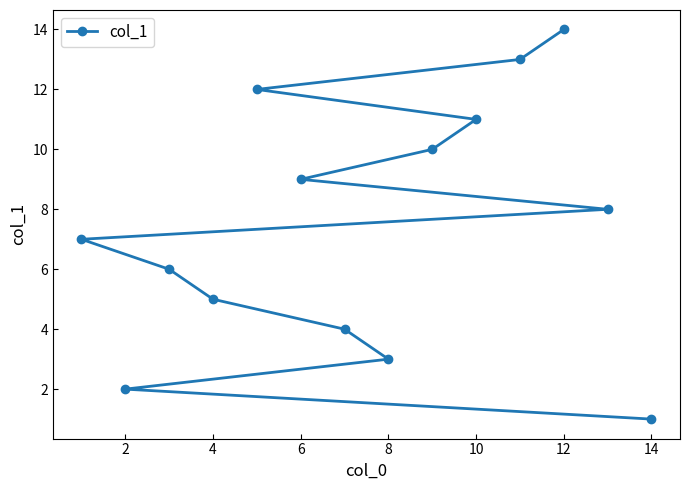

True or false: the data shows 2 at 14.

False